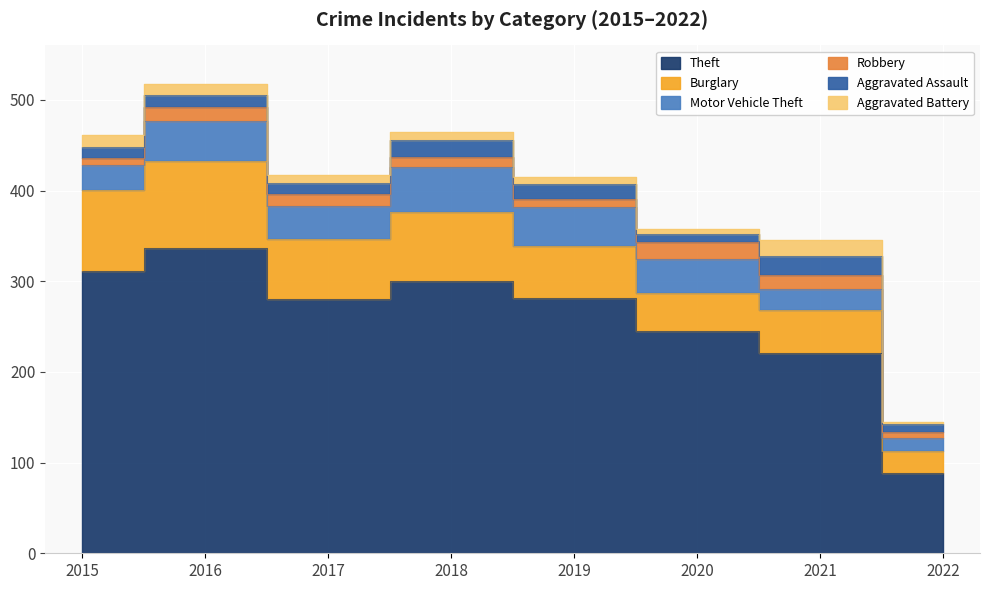

What is the minimum value for Aggravated Assault?

8